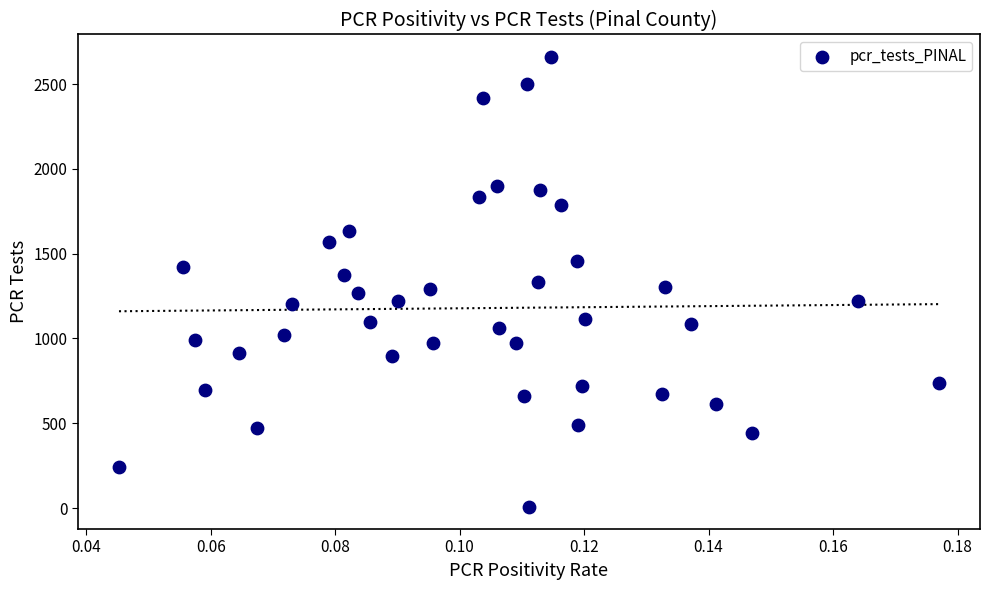

What is the range of Y values (max minus min)?

2651